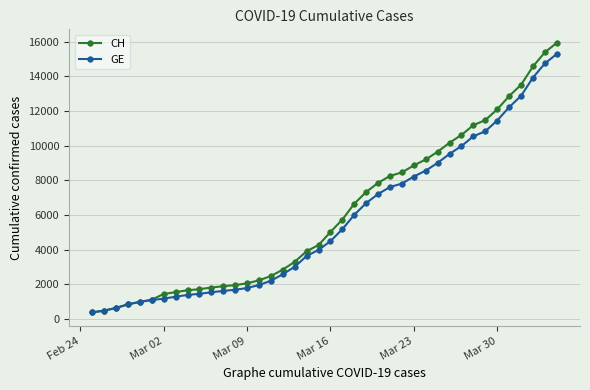

At how many categories does at least one series exceed 7011?

17